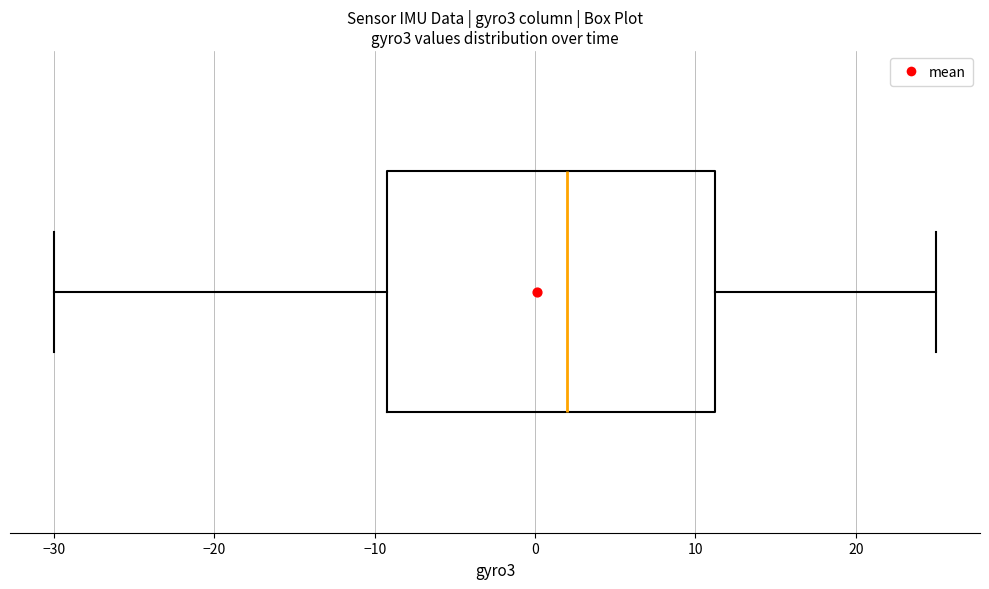

Transcribe this box plot: give where the median line is, the range the box spans, and where the two whiskers end, as read against the x-axis. The values are not printed on the chart, so give them approximately, as read against the axis.

median 2, box -9 to 11, whiskers -30 to 25